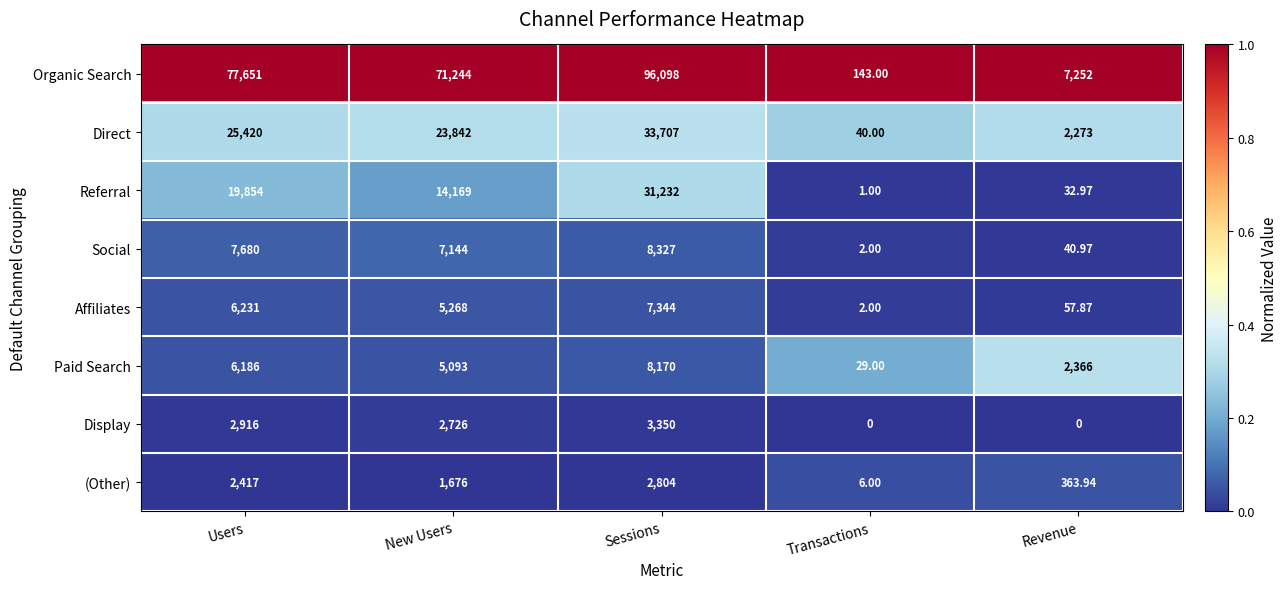

Count the number of categories in the chart.

5